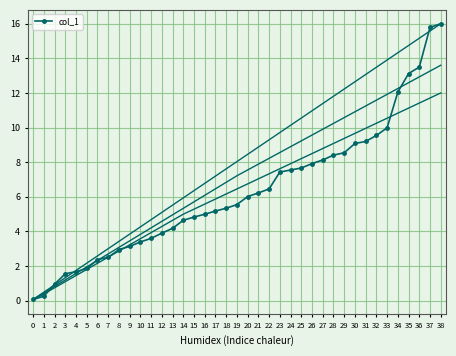

What is the difference between the values at 27 and 9?

5.0